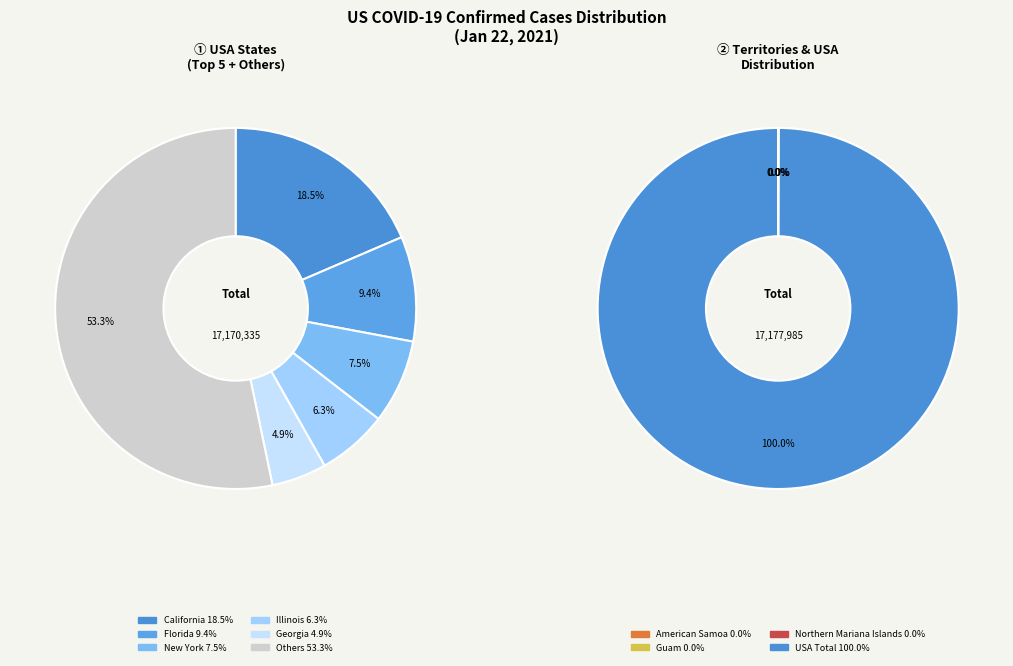

Which slice is the smallest?

American Samoa